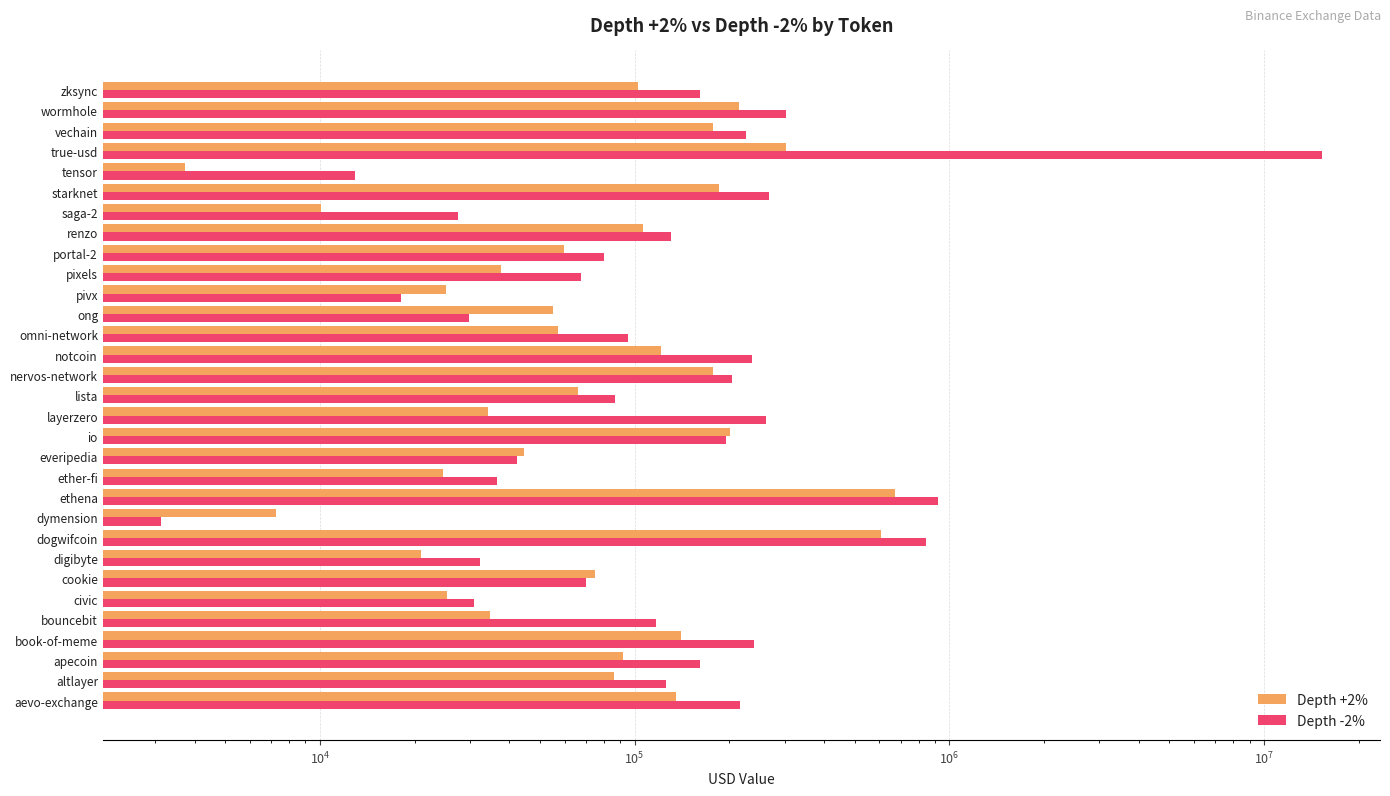

What is the difference between the highest and lowest values at true-usd?

14978135.6